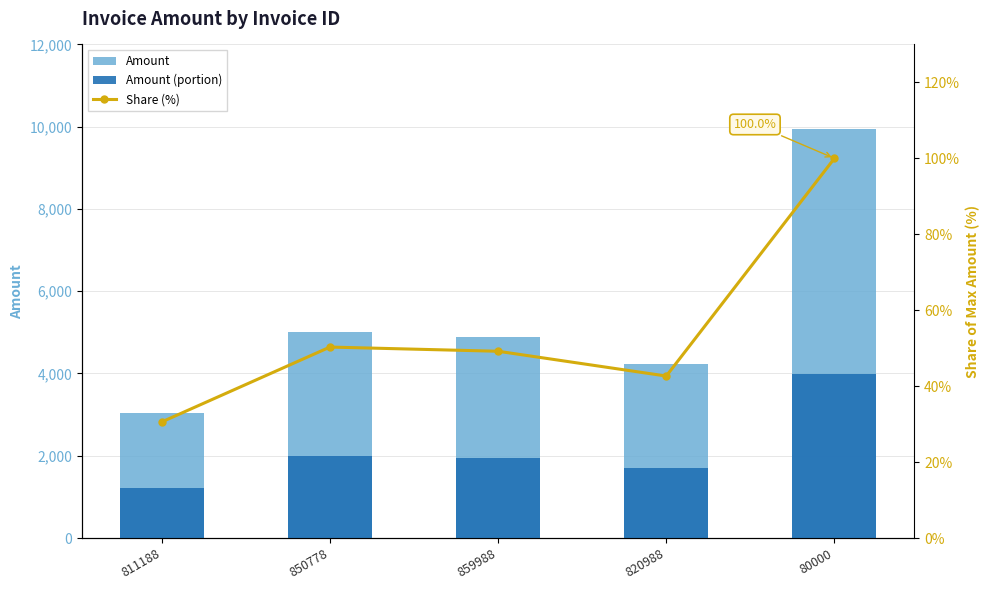

Rank the series by their maximum value, from lowest to highest.

Share (%), Amount (portion), Amount